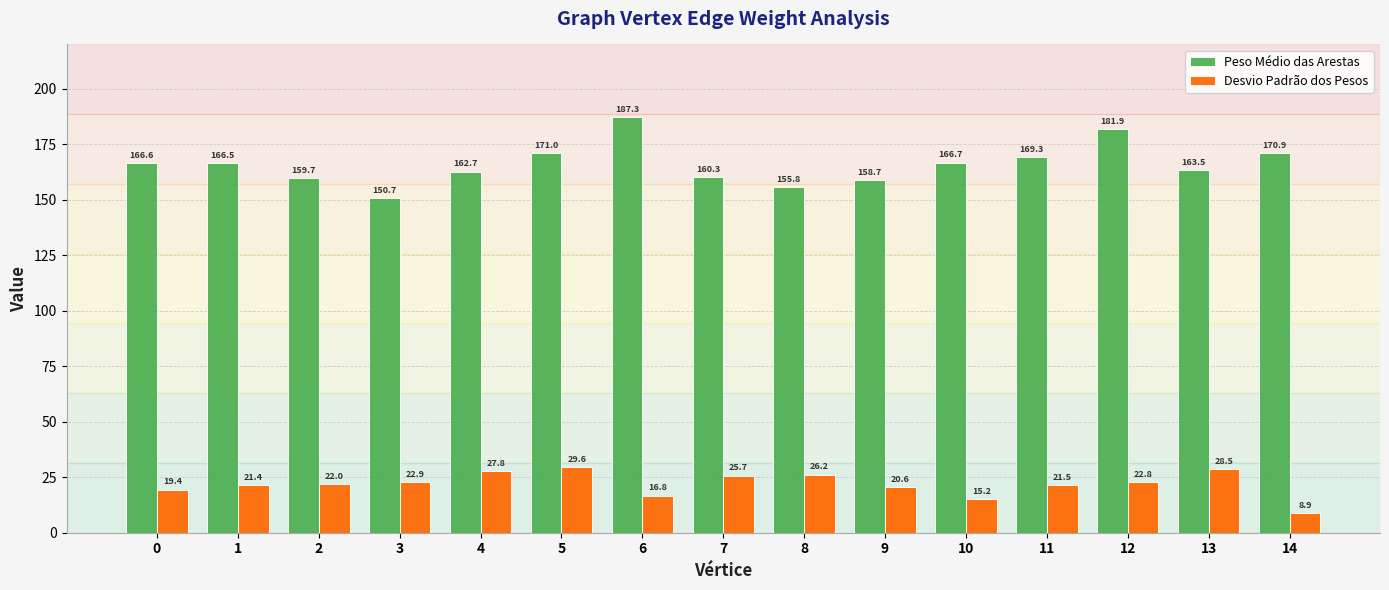

At which label is Peso Médio das Arestas closest to 169?

11